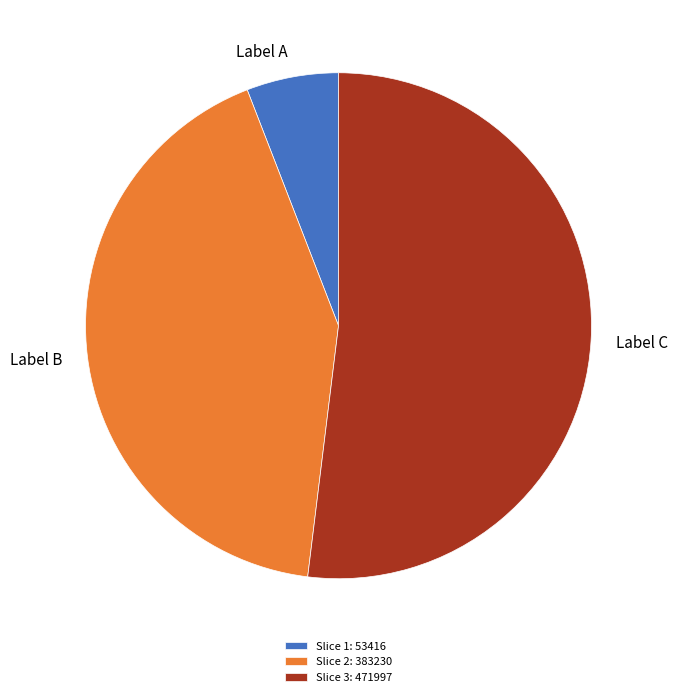

True or false: Slice 1: 53416 accounts for 16% of the total.

False